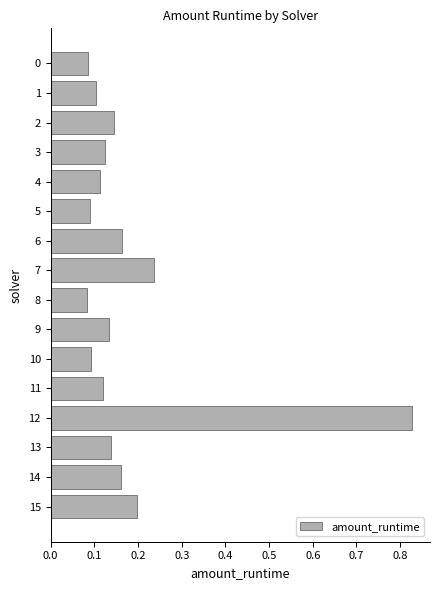

True or false: the data shows 0.1 at 14.

False